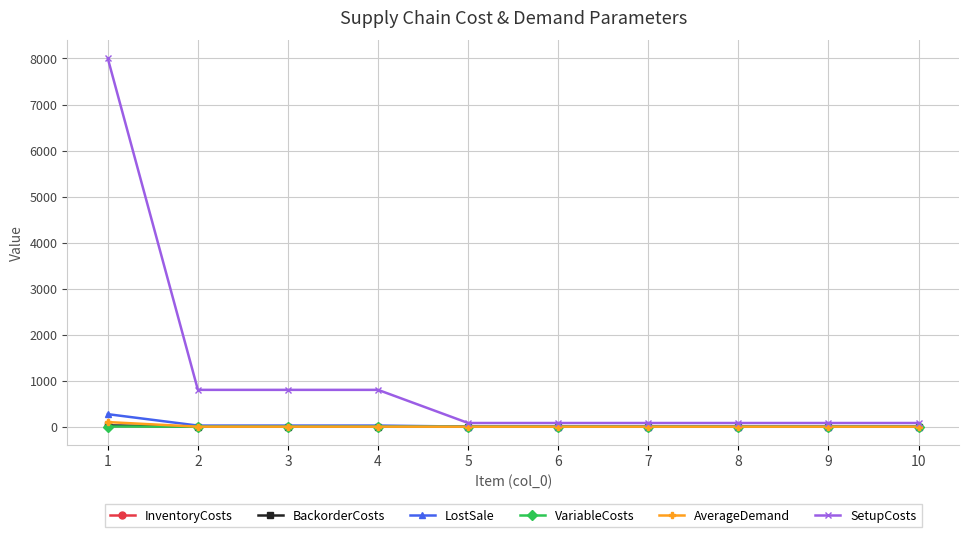

Which series has the largest total across all categories?

SetupCosts